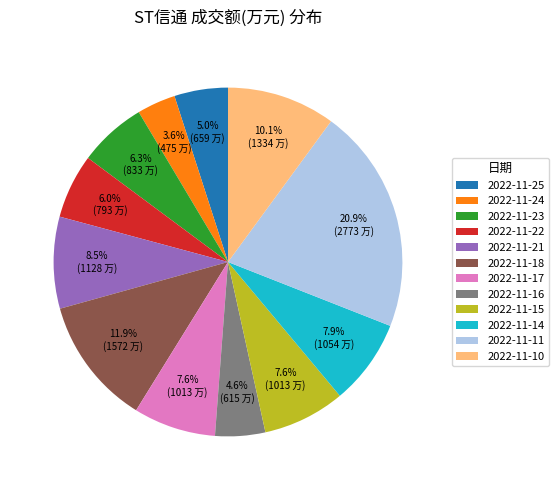

How many slices are in this pie chart?

12